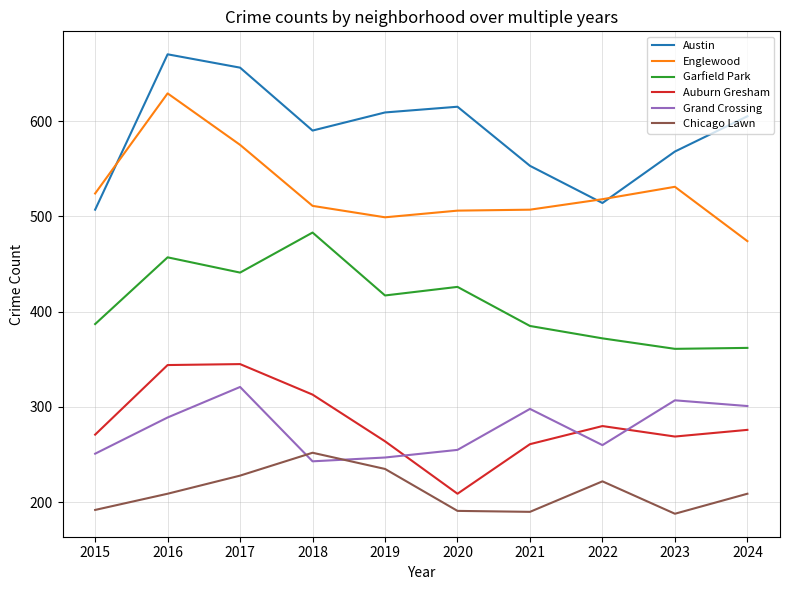

At which label does Chicago Lawn reach its peak?

2018